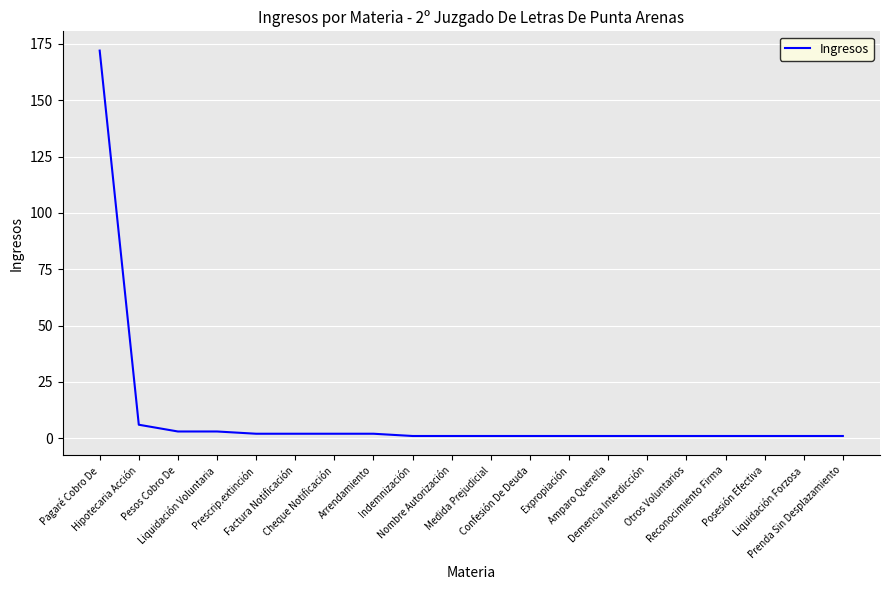

Reading left to right, what are all the values shown in this chart?

Pagaré Cobro De=172	Hipotecaria Acción=6	Pesos Cobro De=3	Liquidación Voluntaria=3	Prescrip.extinción=2	Factura Notificación=2	Cheque Notificación=2	Arrendamiento=2	Indemnización=1	Nombre Autorización=1	Medida Prejudicial=1	Confesión De Deuda=1	Expropiación=1	Amparo Querella=1	Demencia Interdicción=1	Otros Voluntarios=1	Reconocimiento Firma=1	Posesión Efectiva=1	Liquidación Forzosa=1	Prenda Sin Desplazamiento=1